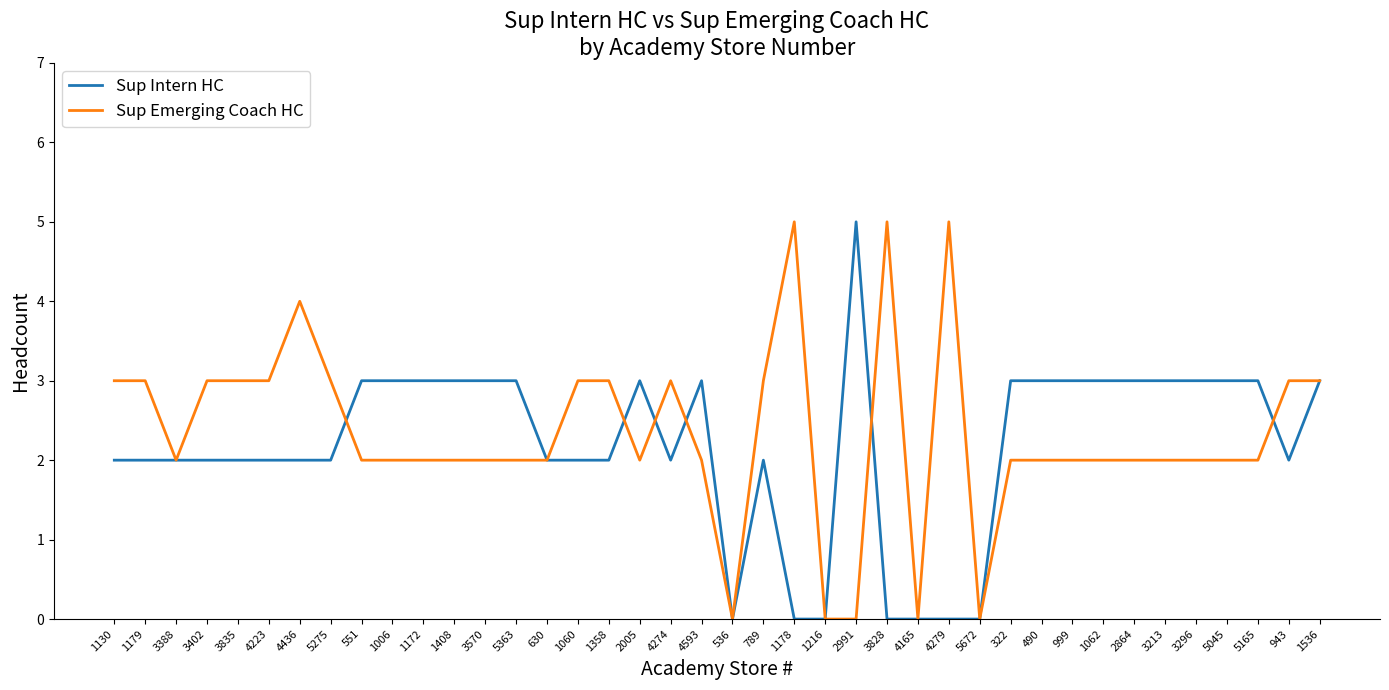

At which label does Sup Intern HC reach its peak?

2991